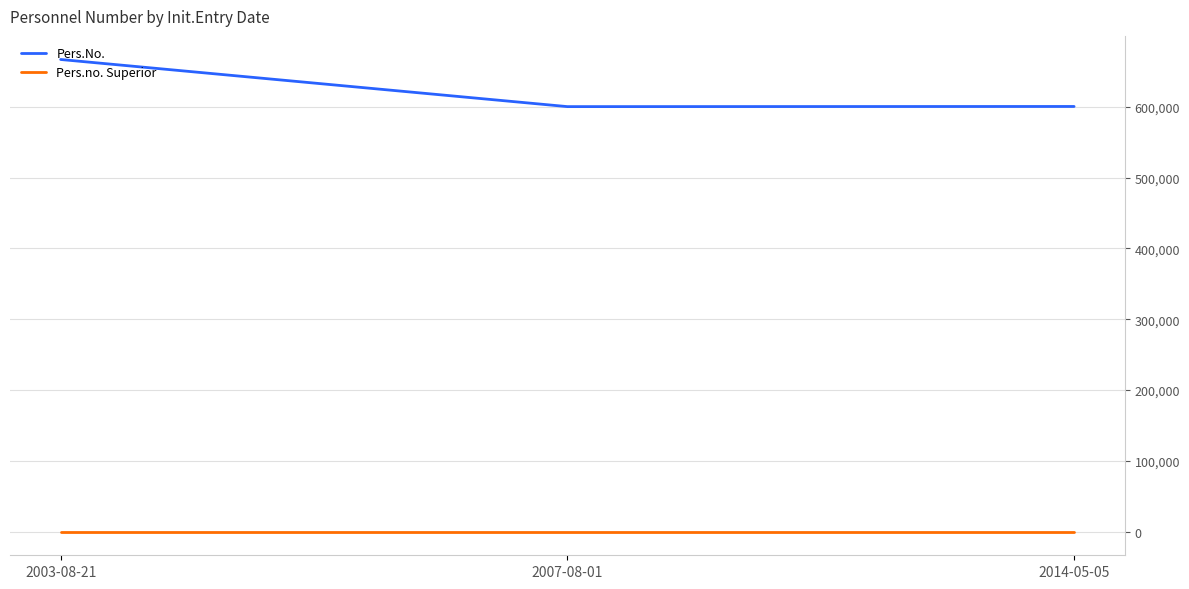

At which label is Pers.No. closest to 633390?

2014-05-05